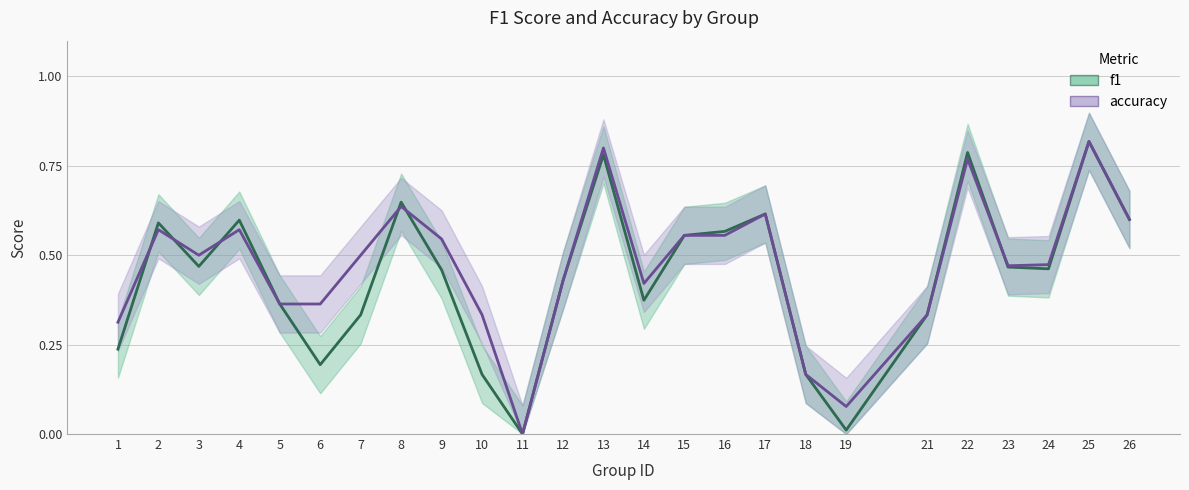

At which label does f1 reach its peak?

25